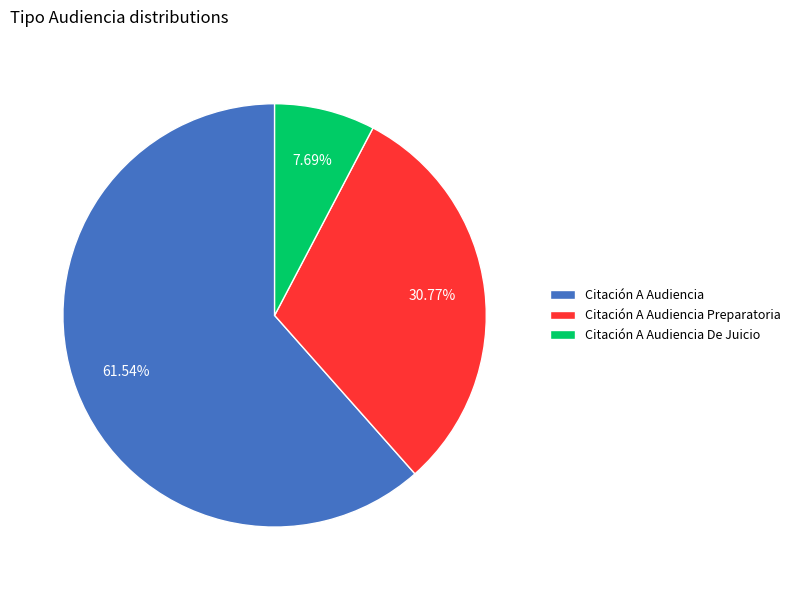

The Citación A Audiencia slice represents 62% of the pie. True or false?

True